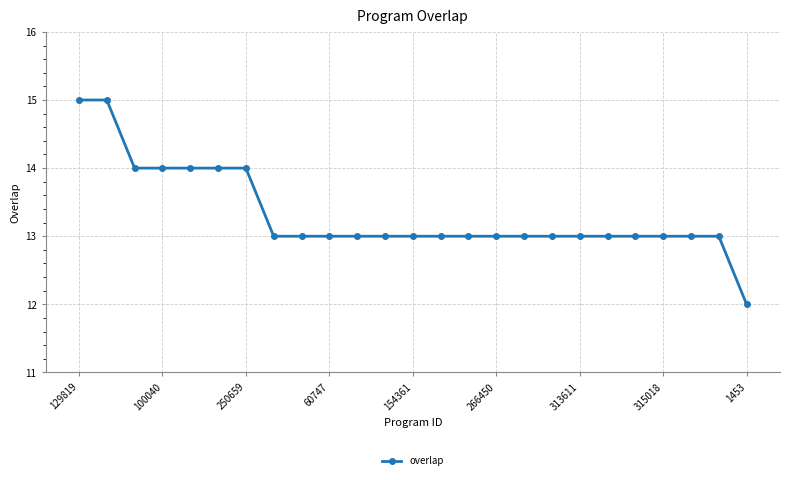

What is the minimum value shown in the chart?

12